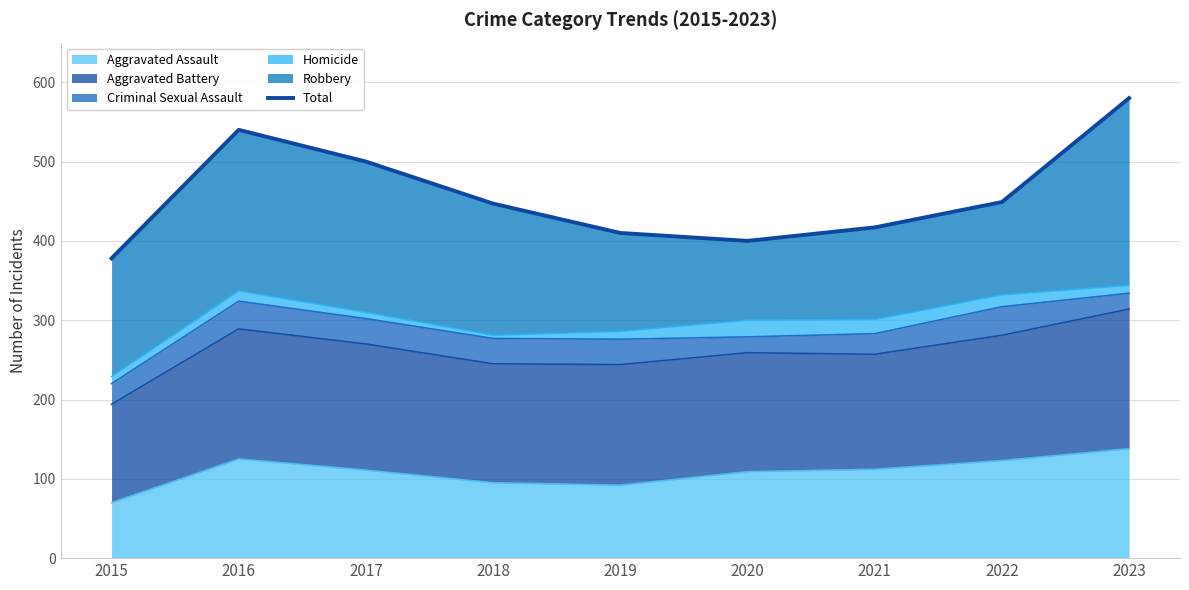

How many categories are shown in the chart?

9